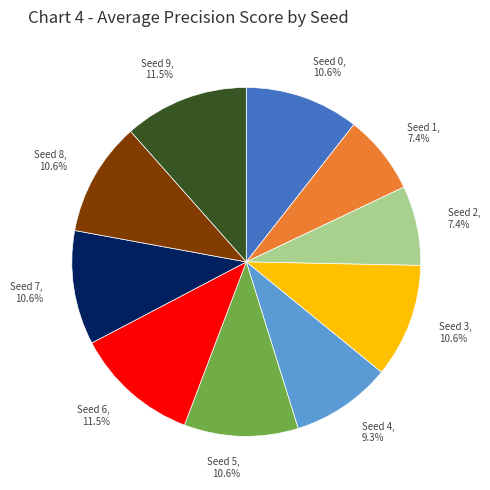

How many slices are in this pie chart?

10